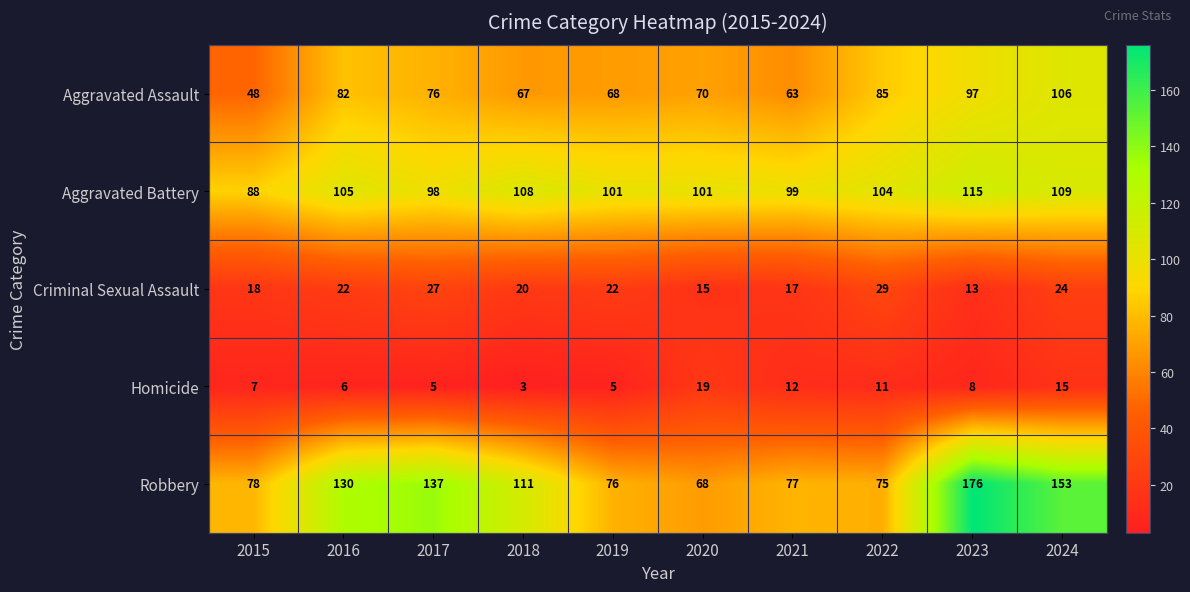

At which category does the chart reach its minimum across all series?

2018